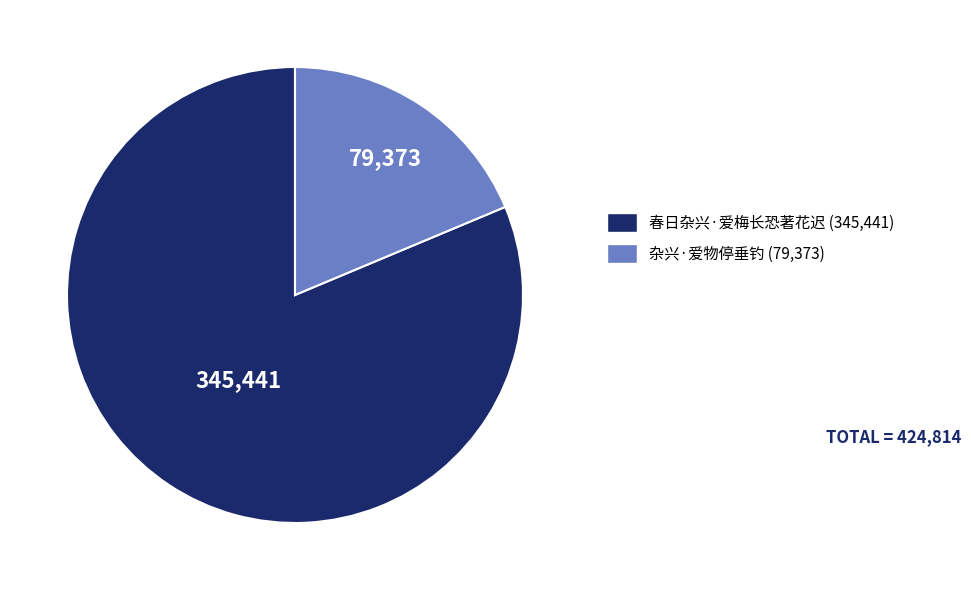

Rank the categories by value from highest to lowest.

春日杂兴·爱梅长恐著花迟, 杂兴·爱物停垂钓